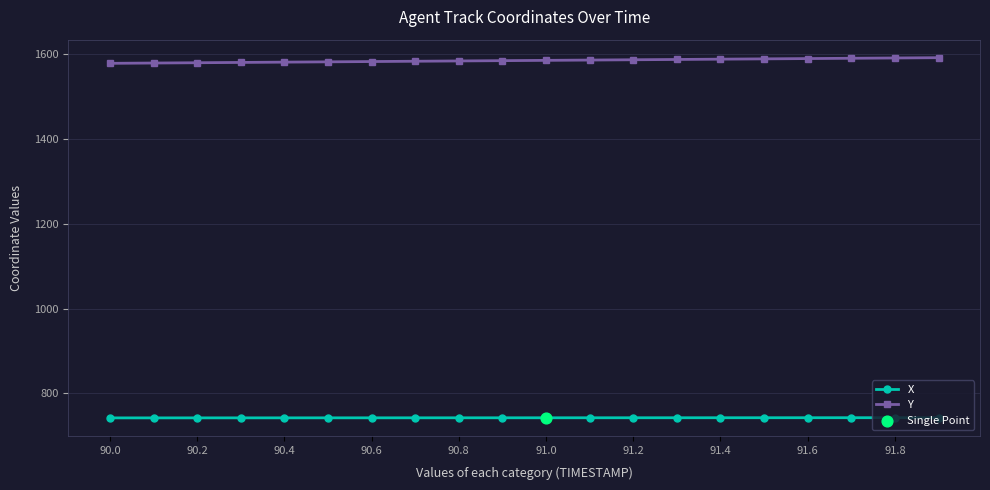

What is the greatest value displayed?

1590.7